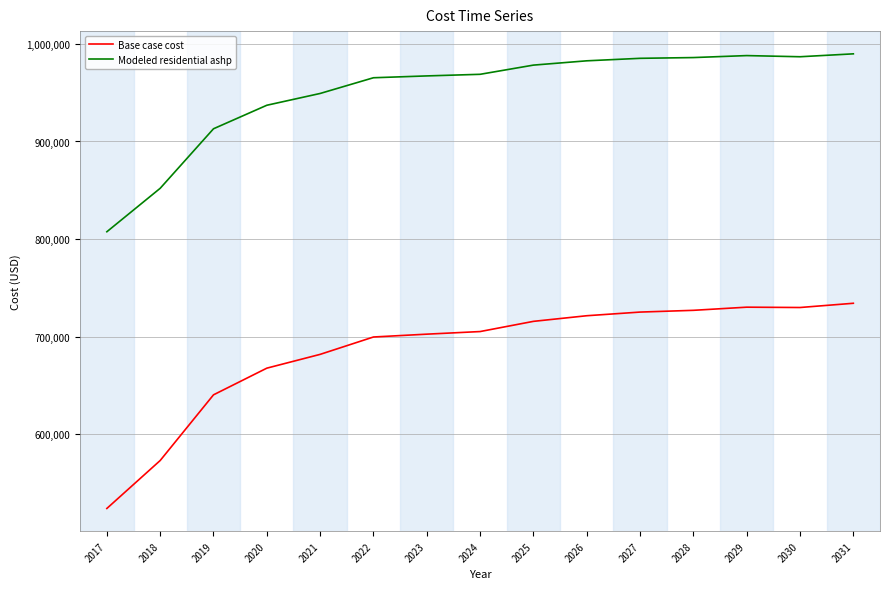

What is the average value of the Base case cost series?

685303.3